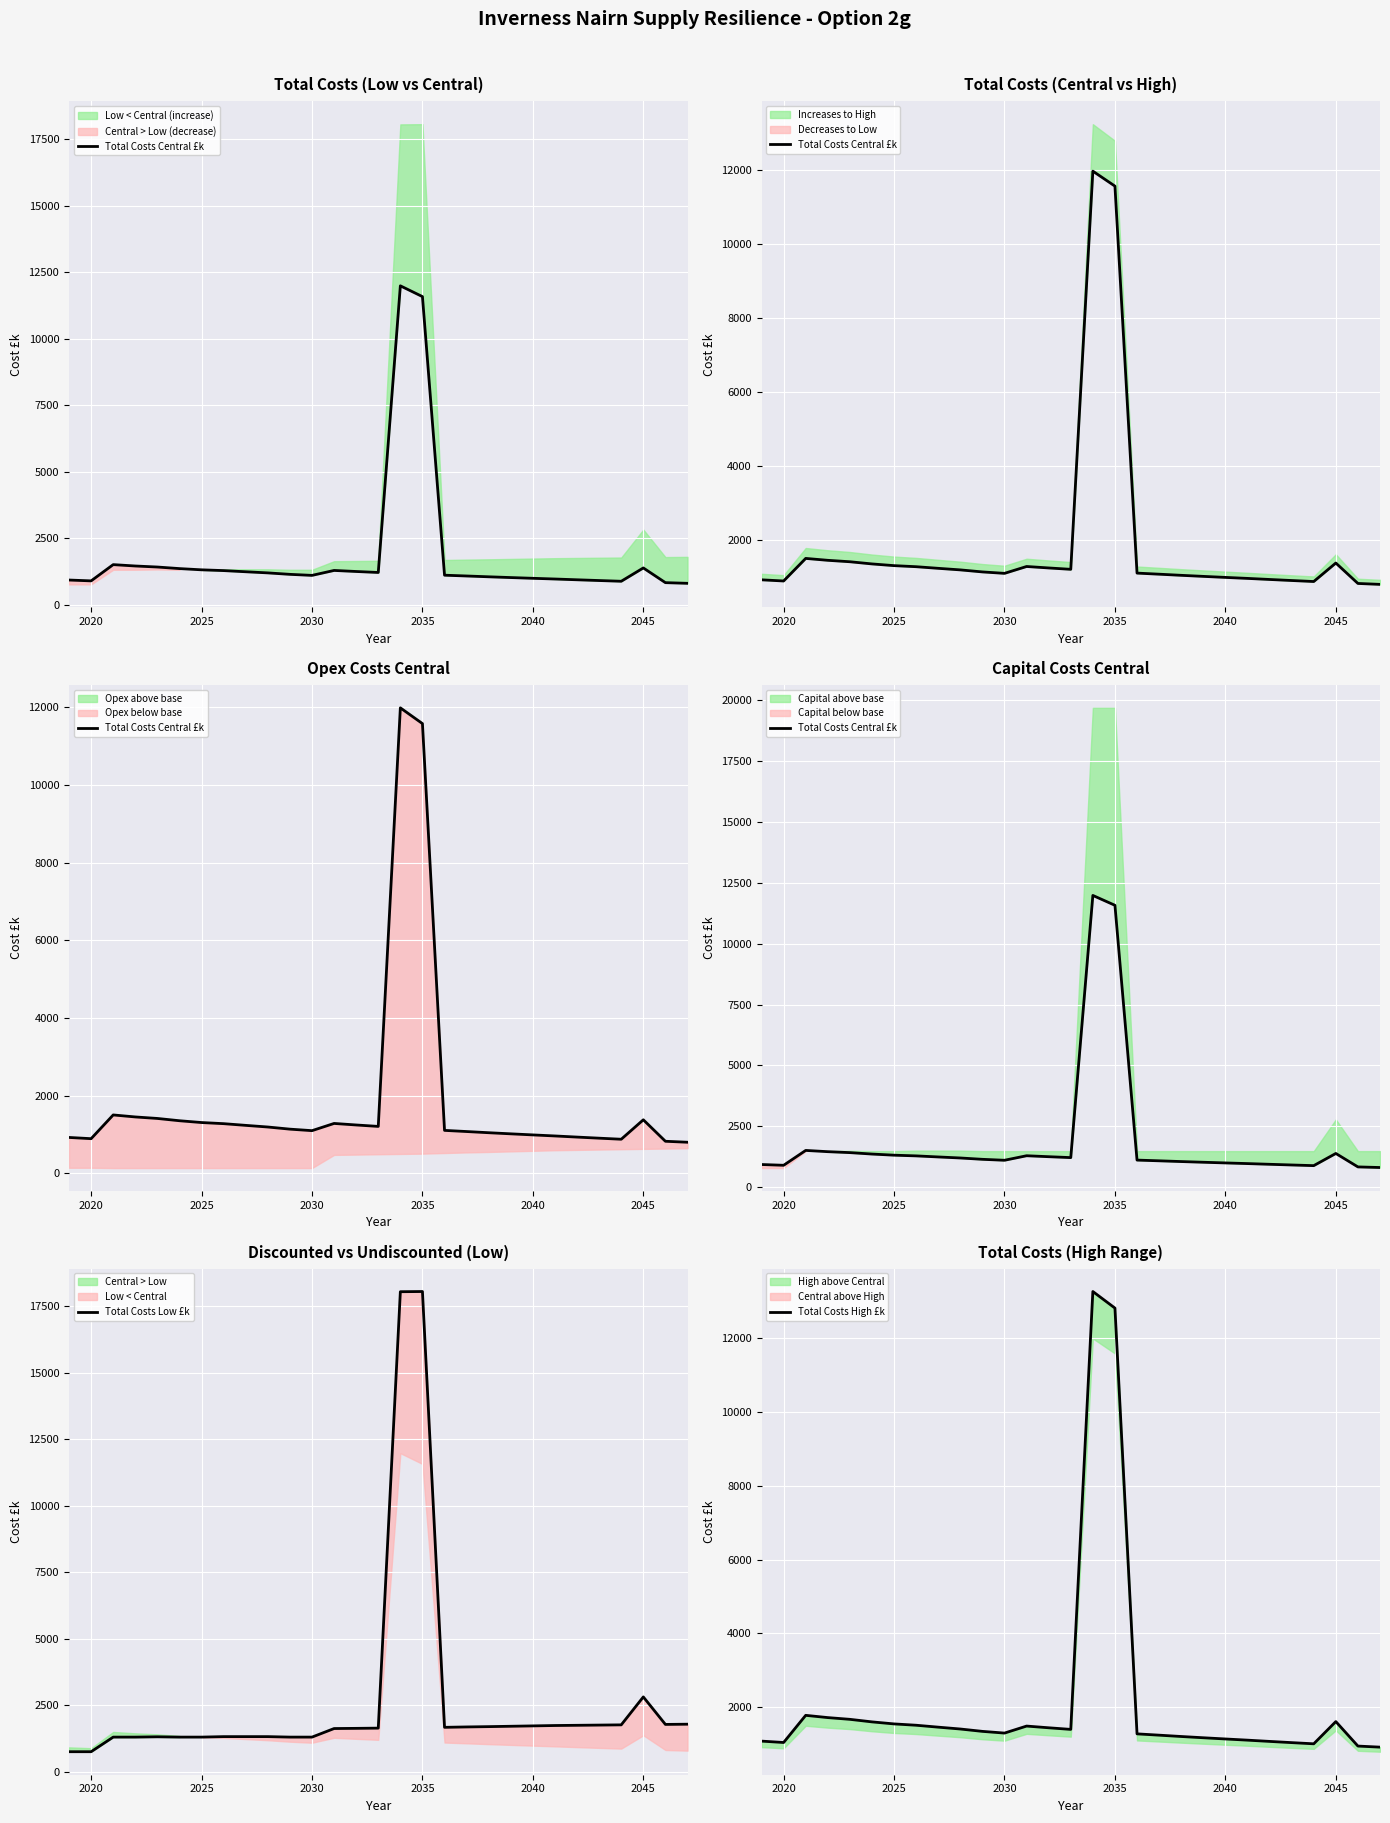

Rank the series by their maximum value, from highest to lowest.

Total Costs Low £k, Total Costs High £k, Total Costs Central £k